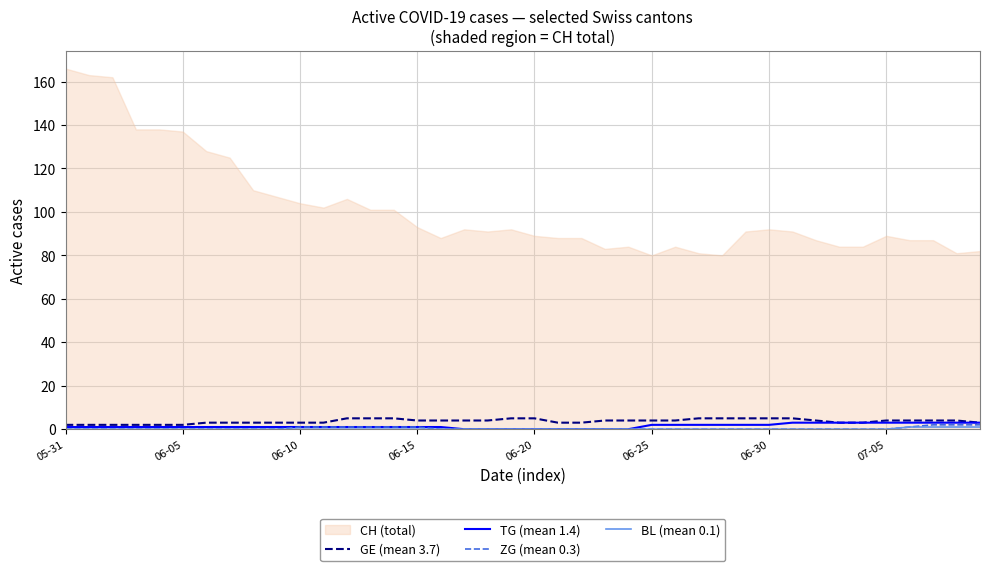

How many data points does each series have?

40